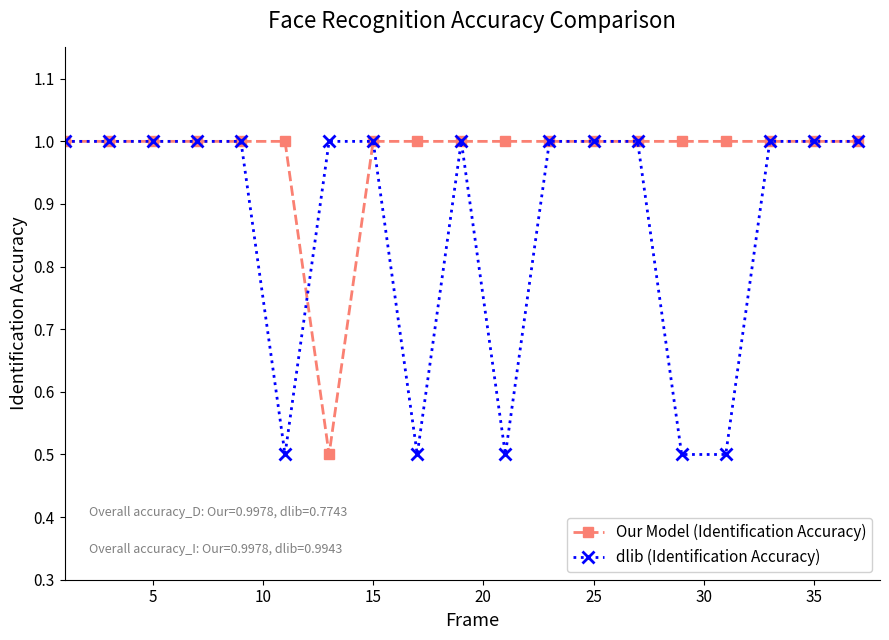

How many lines are shown in the chart?

2